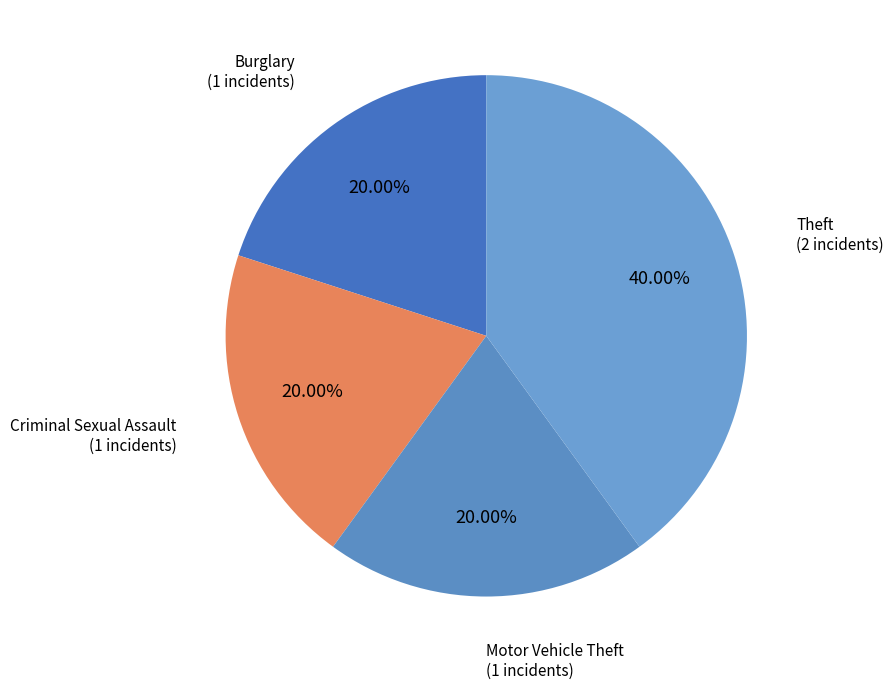

How many slices are in this pie chart?

4